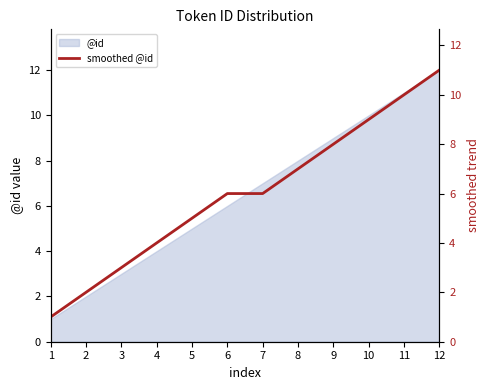

Where is the data nearest to the value 6?

6